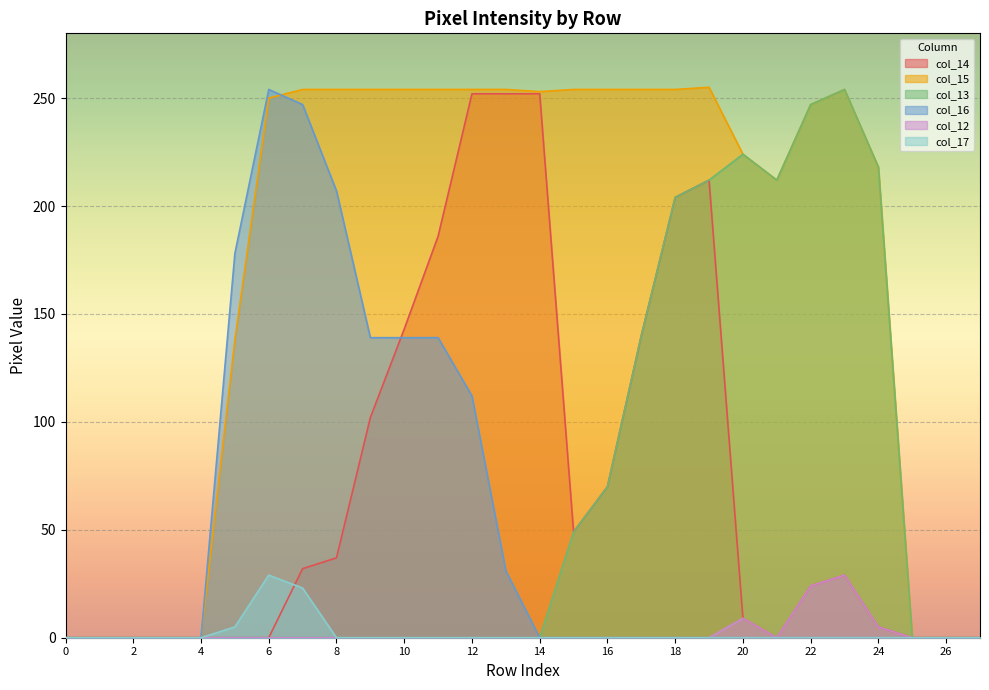

How many lines are shown in the chart?

6